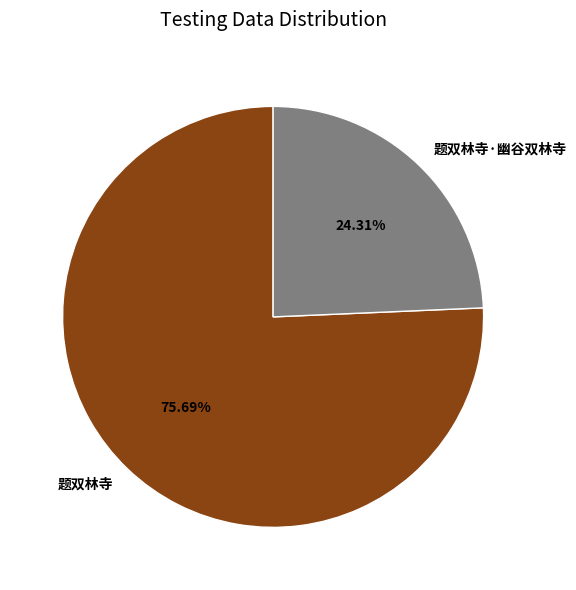

Between 题双林寺 and 题双林寺·幽谷双林寺, which is larger?

题双林寺